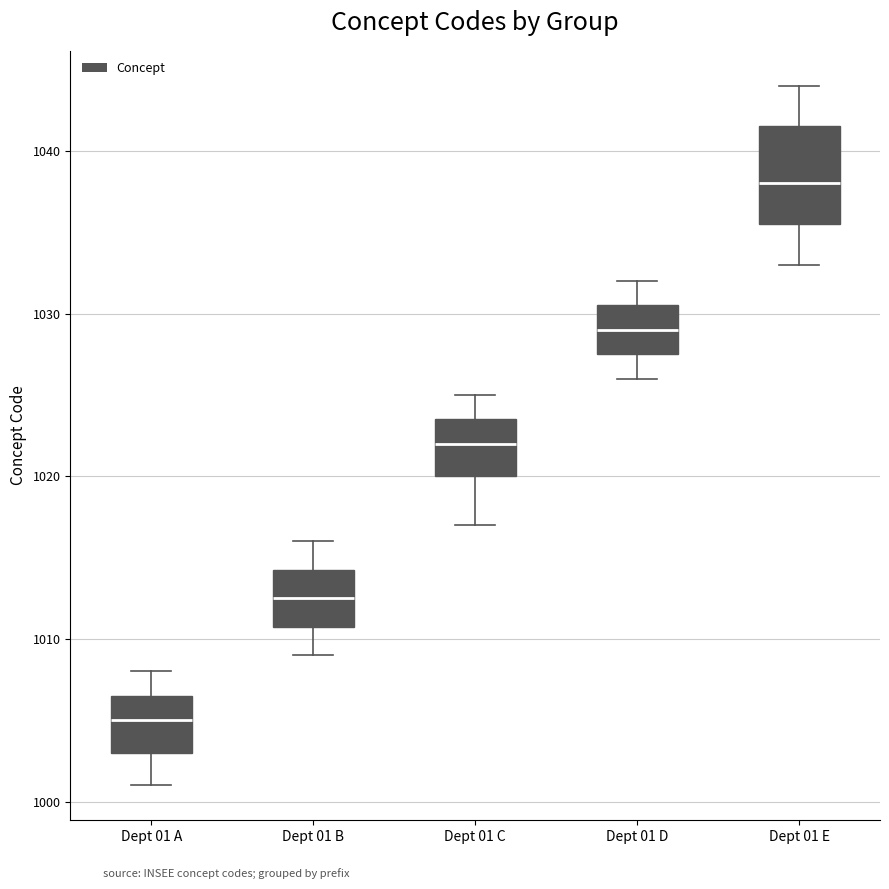

Comparing the boxes themselves (not the whiskers), which one is the tallest?

Dept 01 E